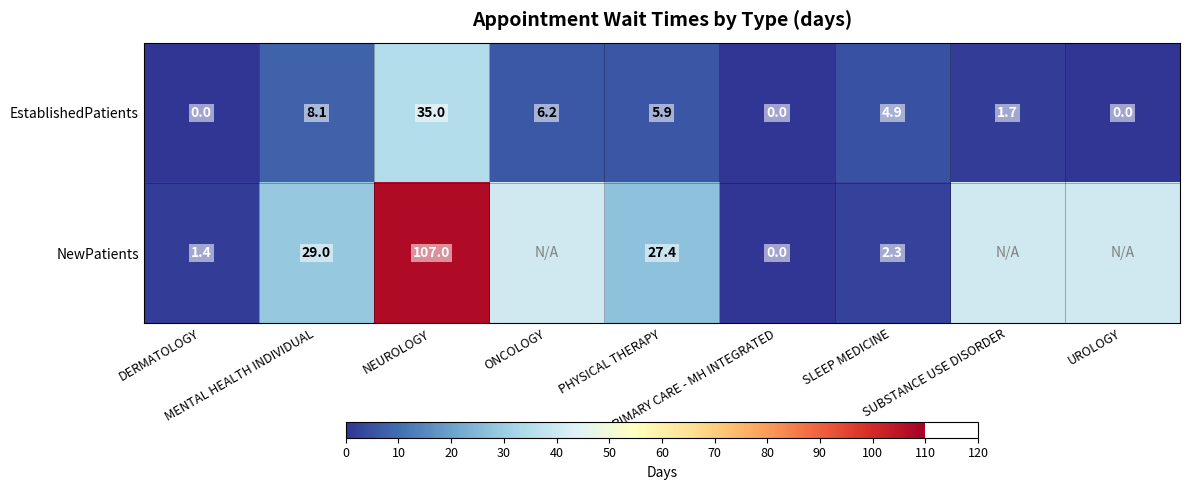

What is the difference between the EstablishedPatients values at DERMATOLOGY and MENTAL HEALTH INDIVIDUAL?

8.1